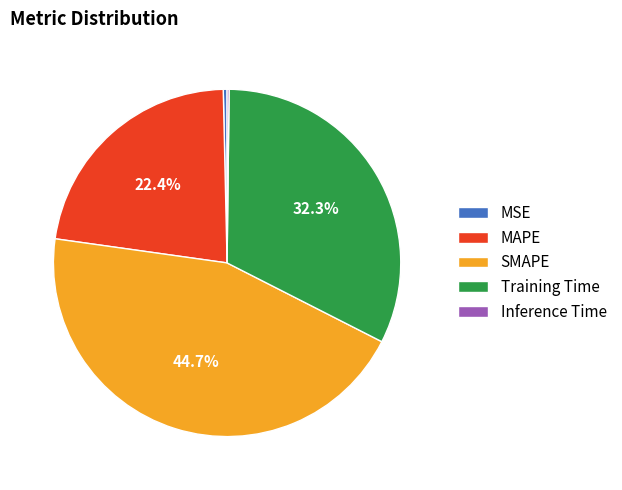

Does Training Time represent more than half of the total?

No